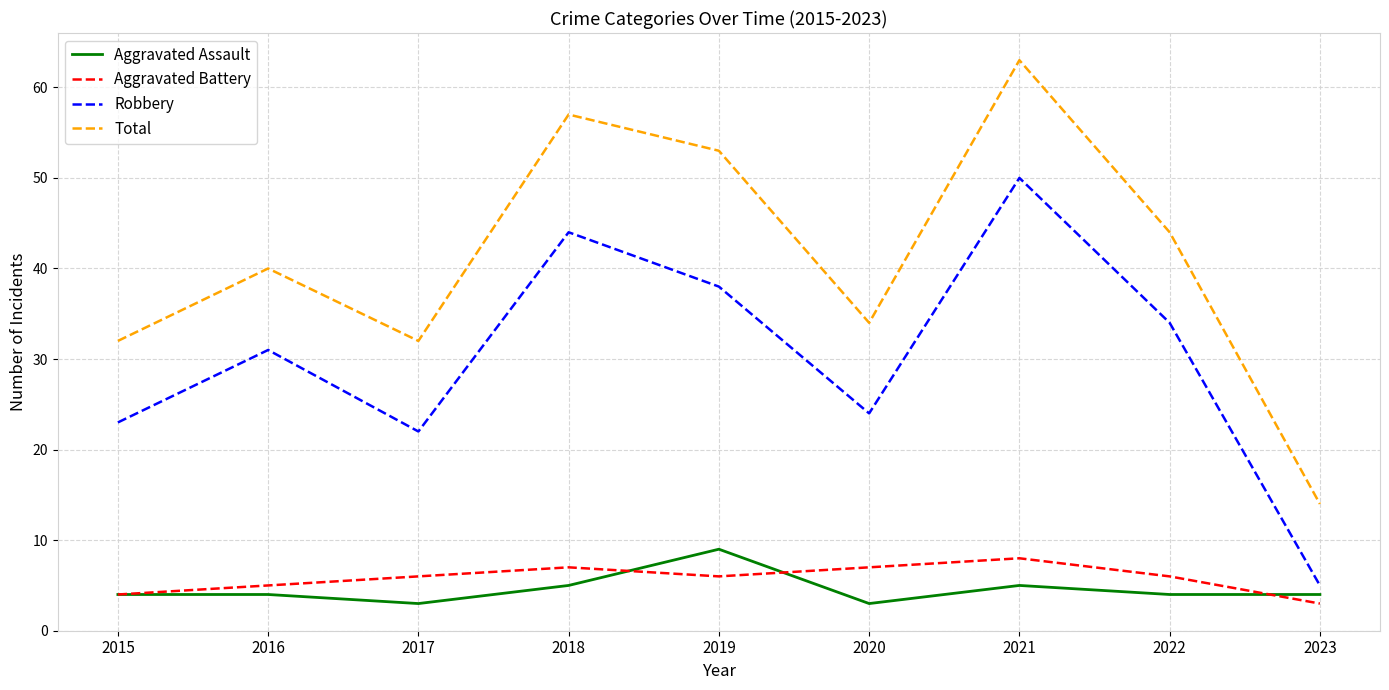

Reading left to right, transcribe all the data shown in this chart.

Aggravated Assault: 4	4	3	5	9	3	5	4	4
Aggravated Battery: 4	5	6	7	6	7	8	6	3
Robbery: 23	31	22	44	38	24	50	34	5
Total: 32	40	32	57	53	34	63	44	14